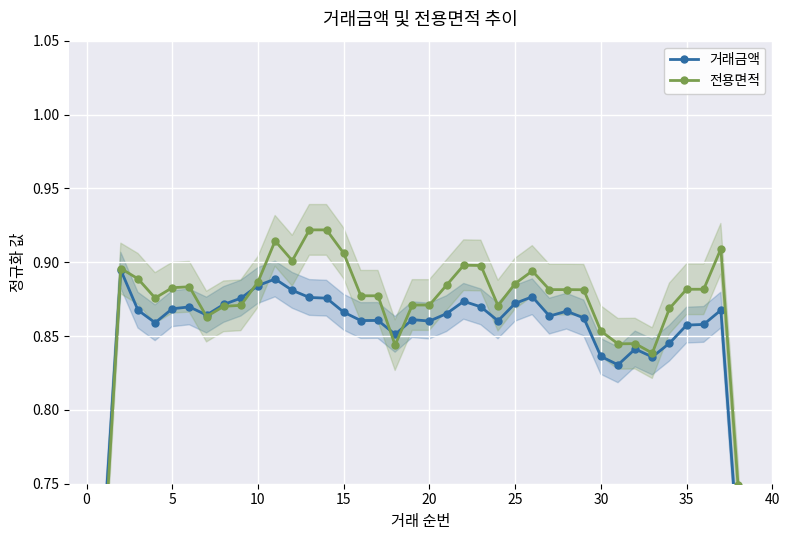

The value of 전용면적 at 16 is 1.2. True or false?

False